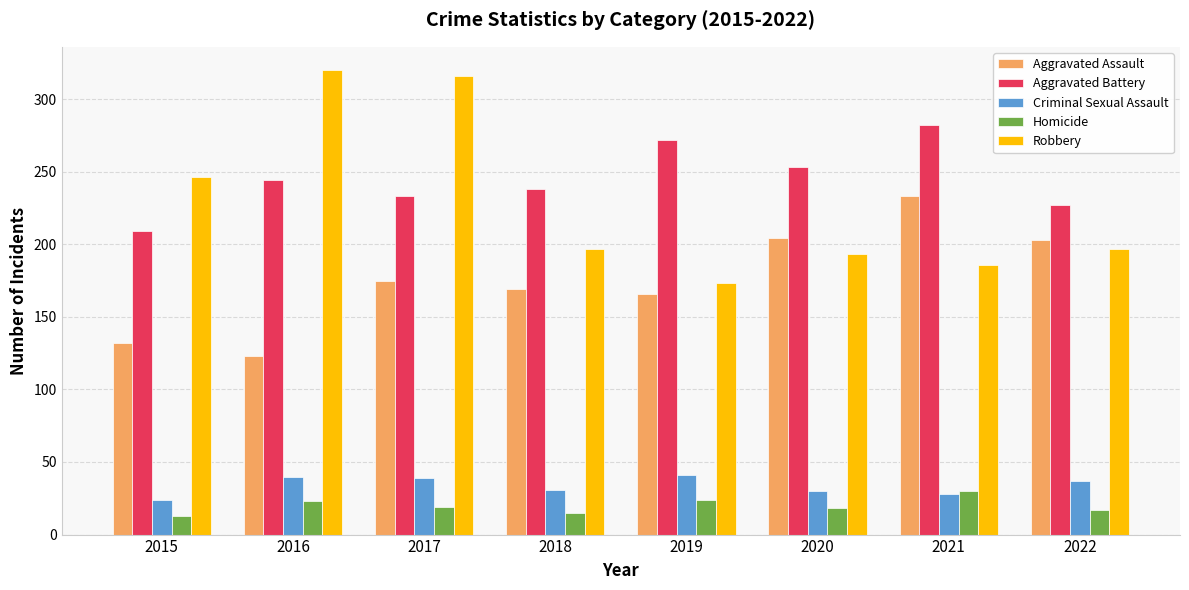

List the labels in order of Aggravated Battery value, smallest first.

2015, 2022, 2017, 2018, 2016, 2020, 2019, 2021